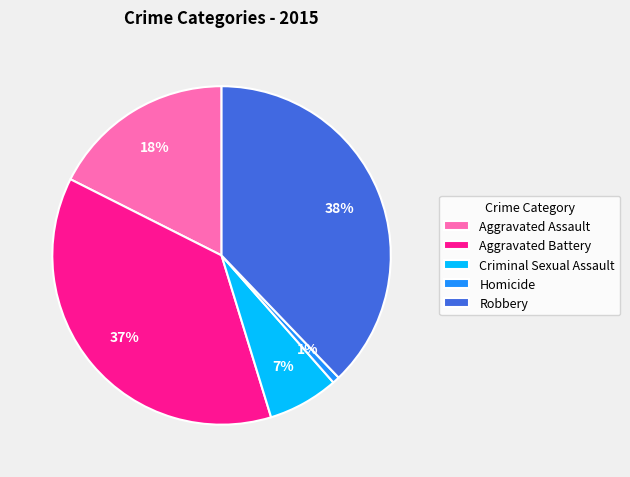

Is it true that Robbery is 44% of the pie?

False